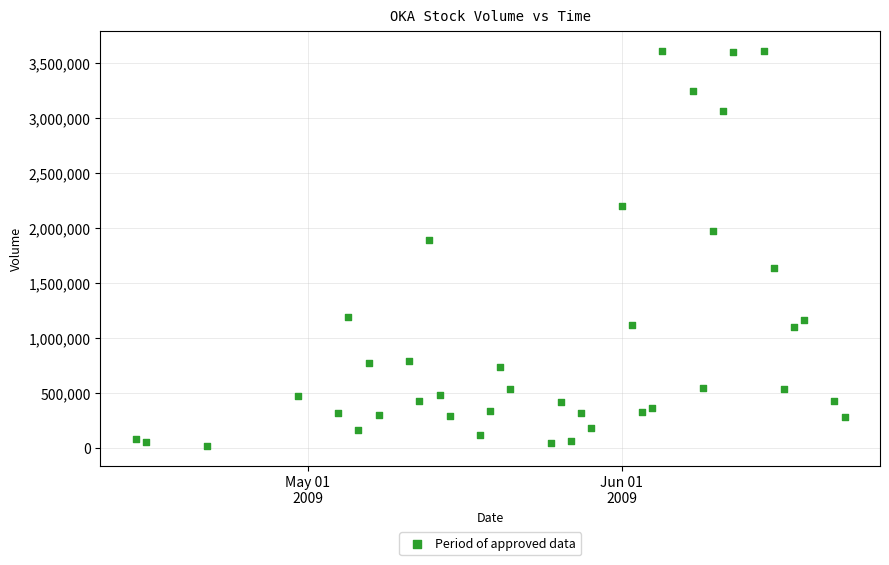

What is the range of Y values (max minus min)?

3596248